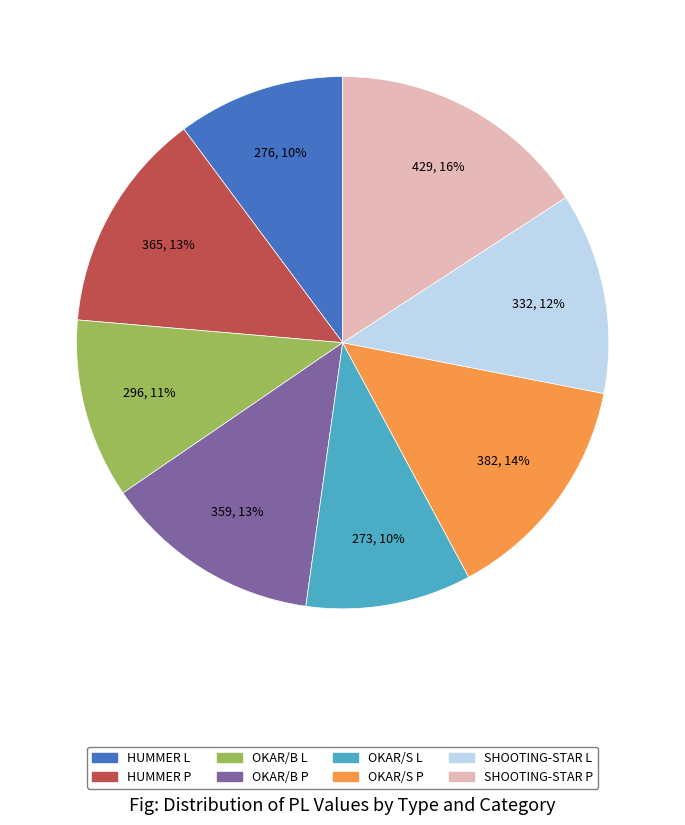

To the nearest percent, what is the difference between the largest and smallest slice percentages?

6%